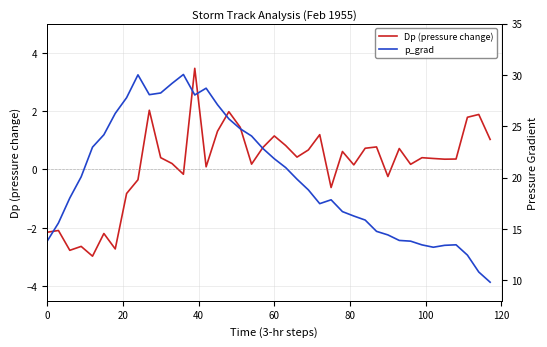

The value of Dp (pressure change) at 60 is 1.2. True or false?

True